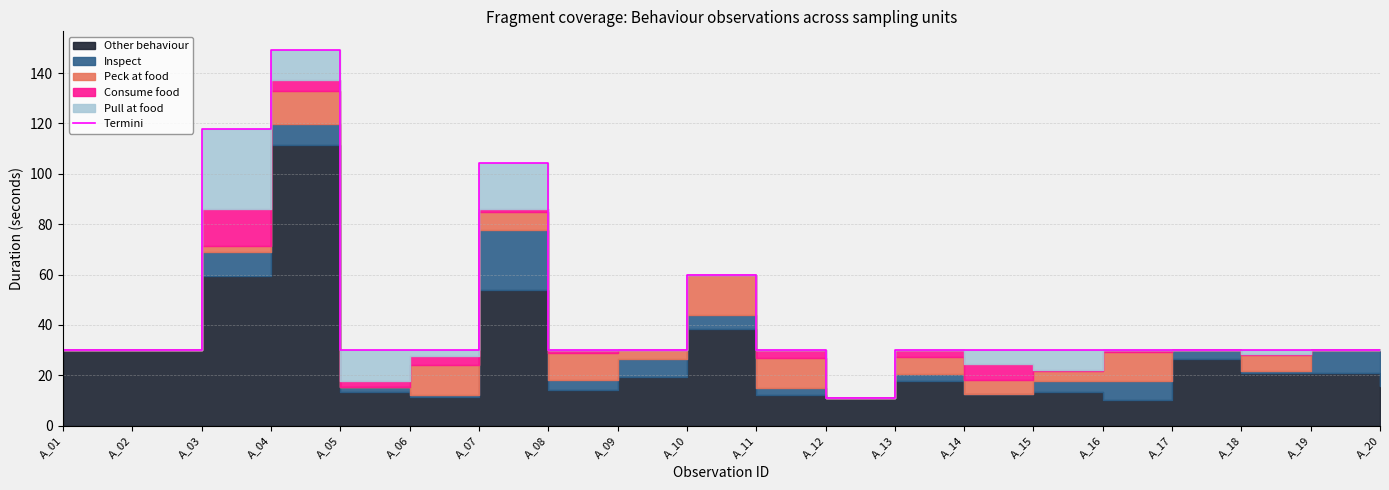

How many points are higher than both their immediate neighbors (excluding endpoints)?

5